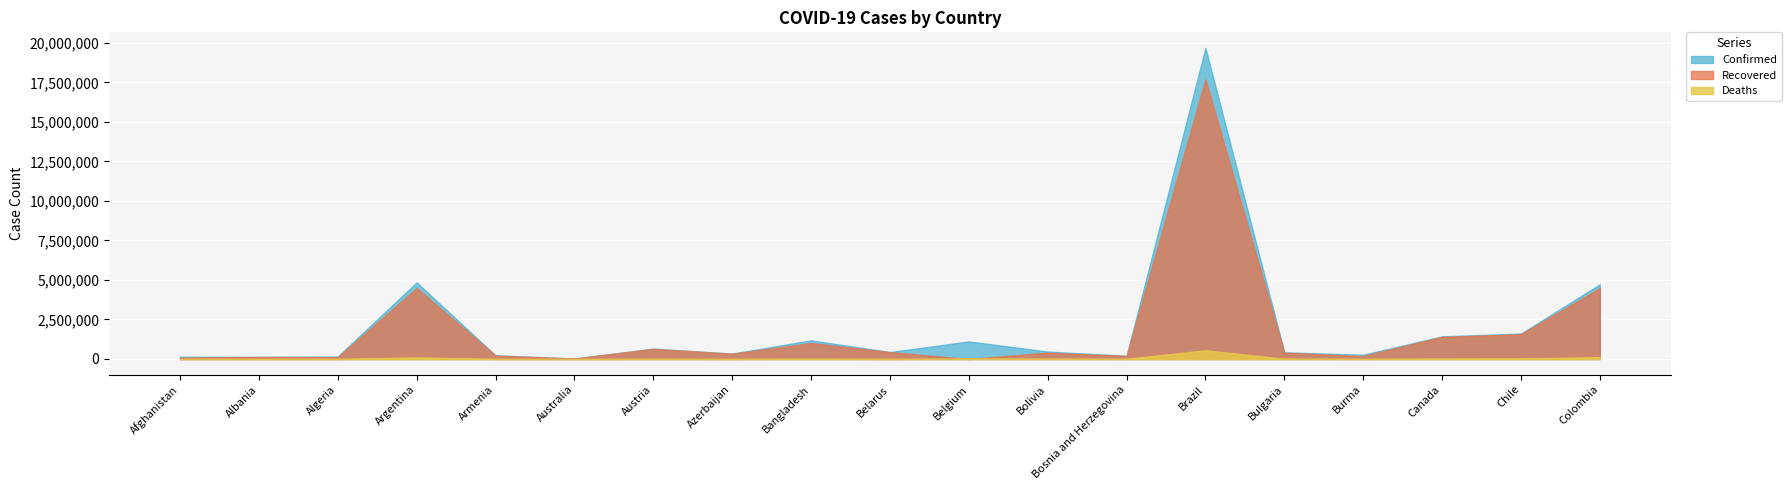

What is the value of the Deaths point at the 8th from the left?

5009